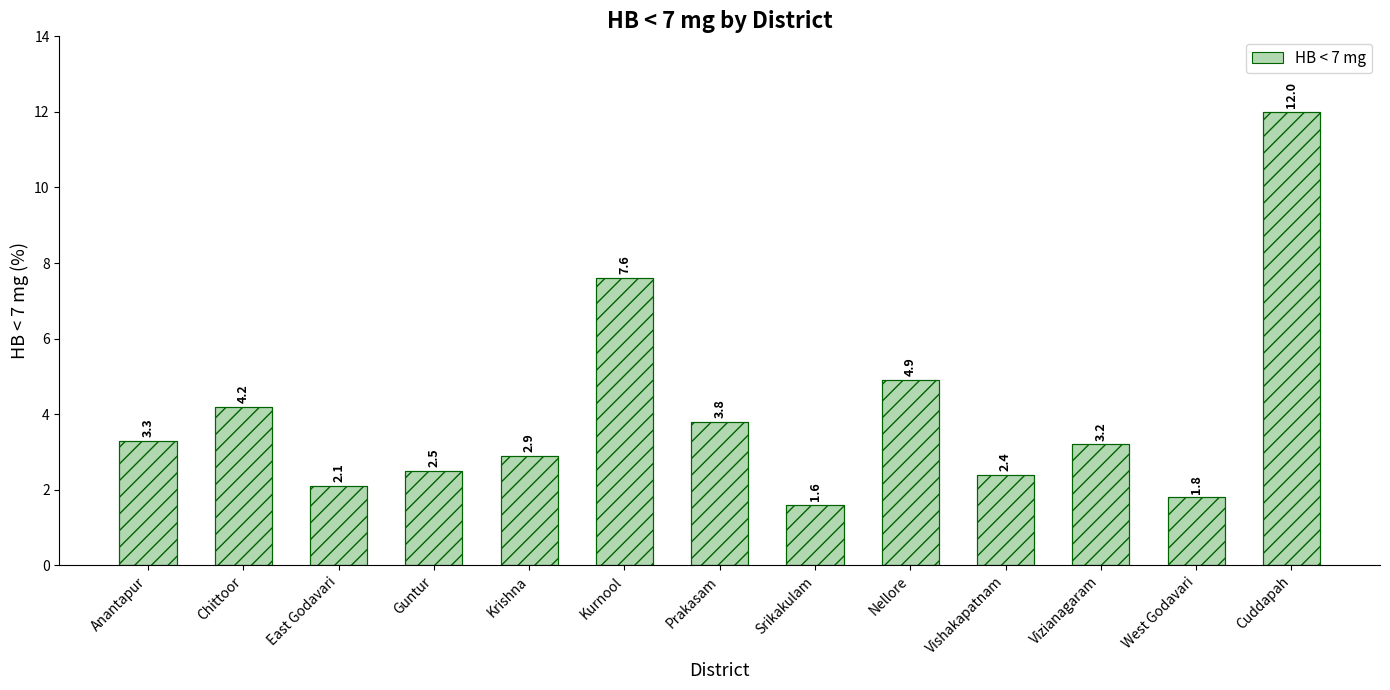

The value at Cuddapah is 3.4. True or false?

False